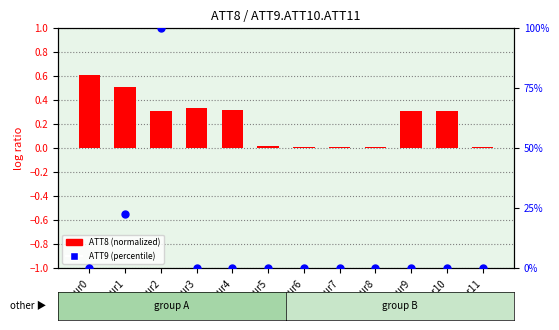

Which series reaches the maximum Y coordinate?

ATT9 (percentile)